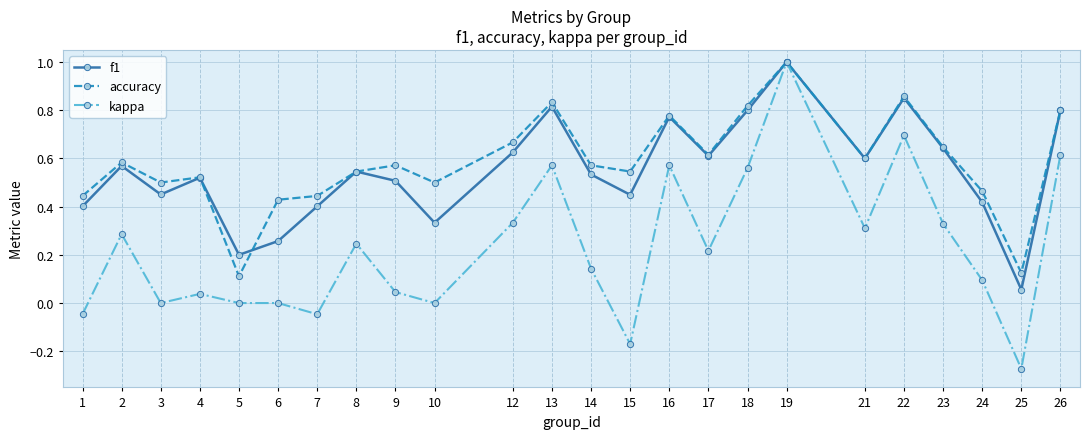

How many data points does each series have?

24